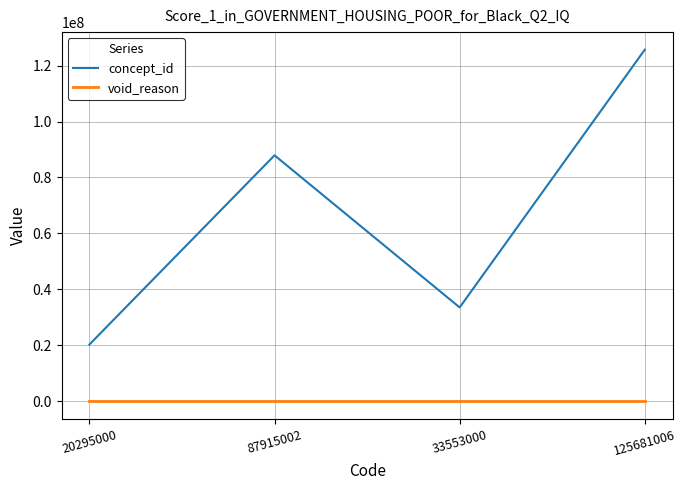

At which label is concept_id closest to 72988003?

87915002